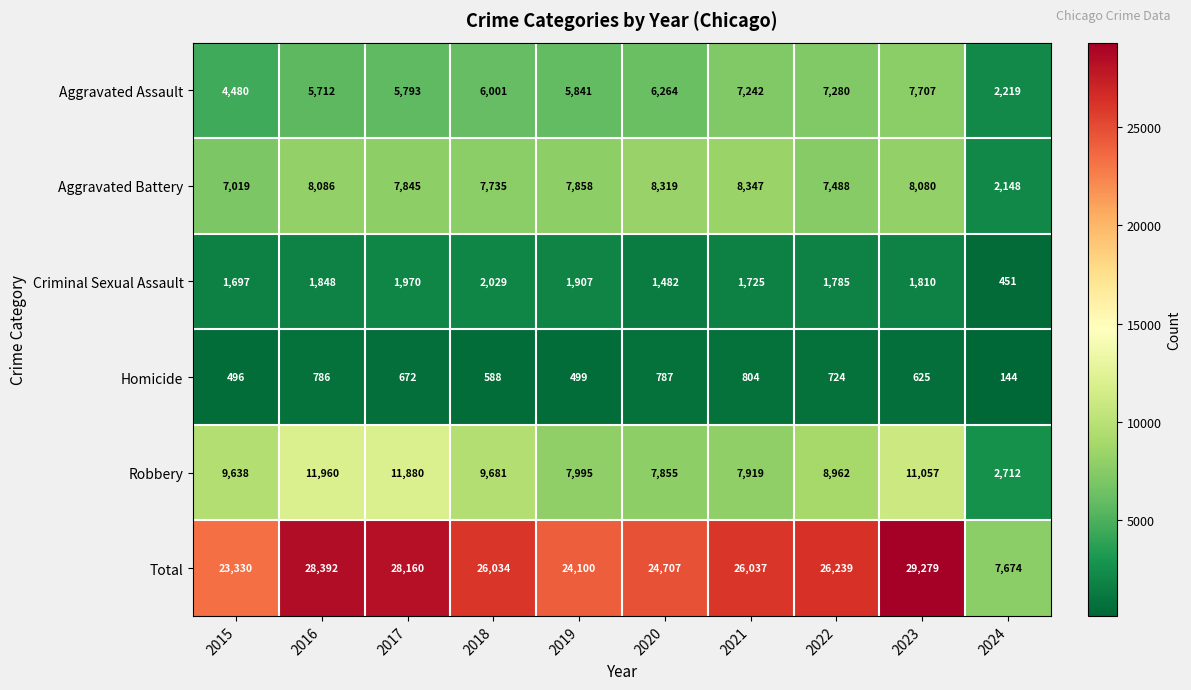

At how many categories does at least one series exceed 20032?

9